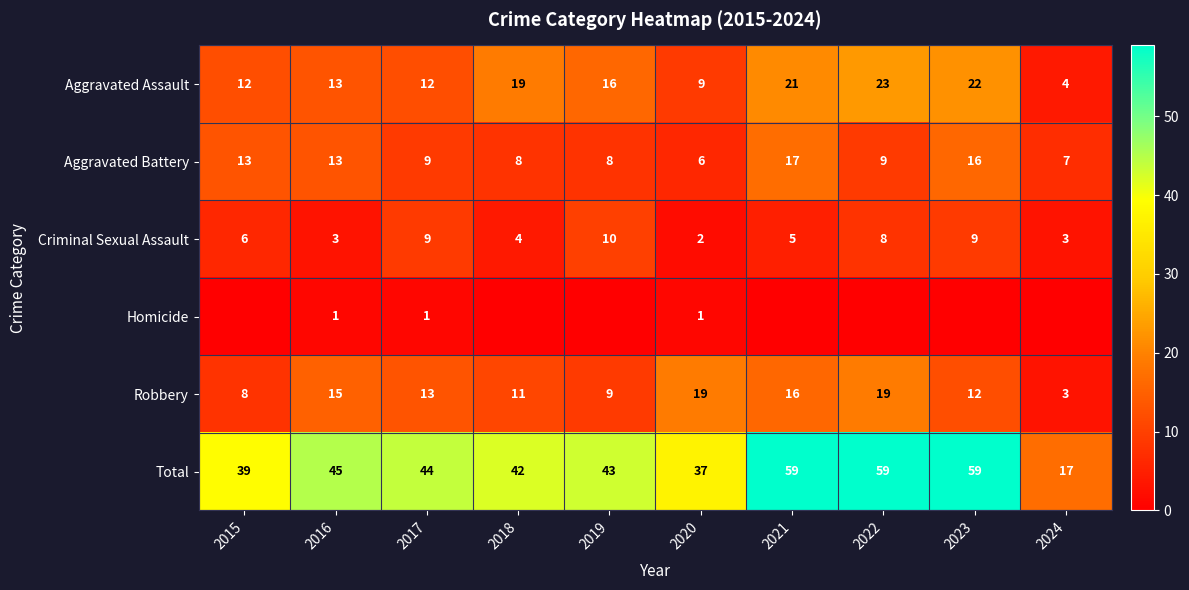

The Aggravated Battery series shows 17 at 2021. True or false?

True